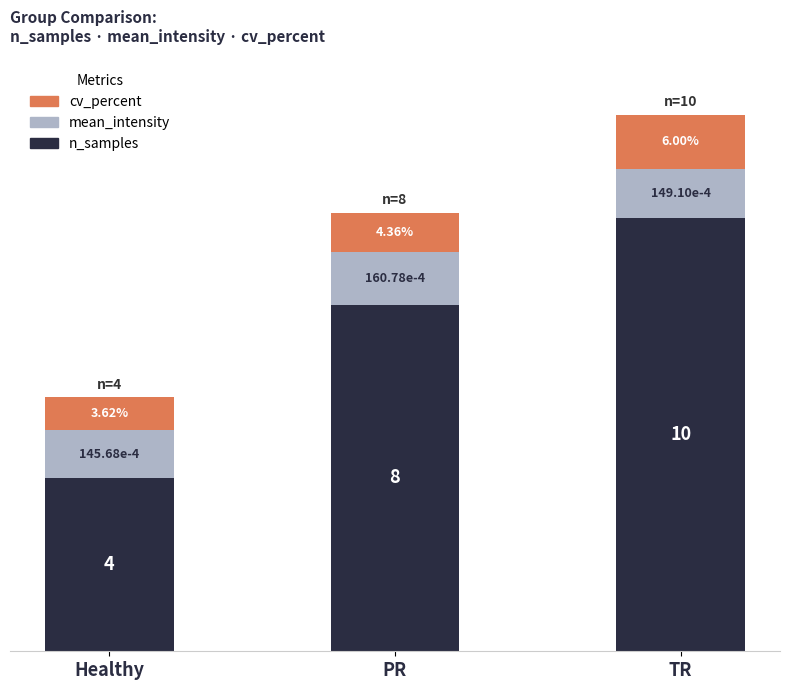

Are the bars grouped side by side (vs. stacked)?

No